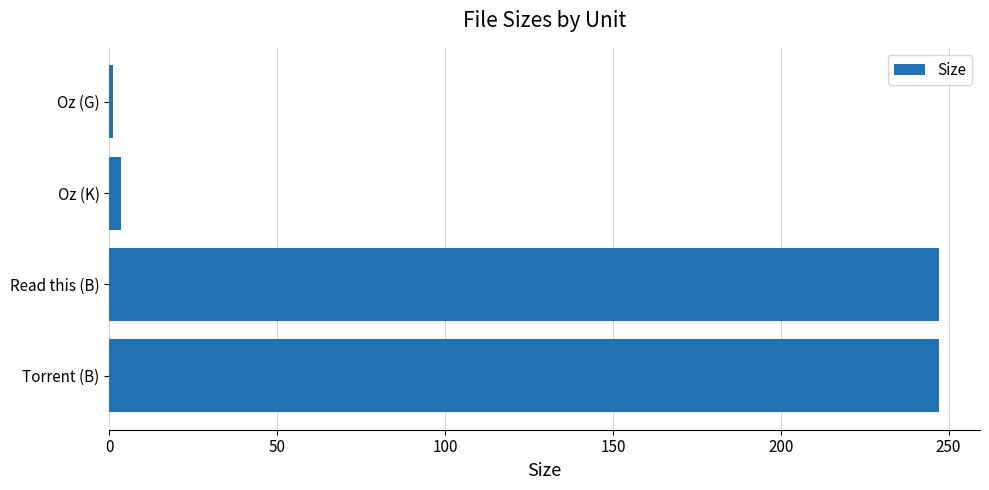

Where is the data nearest to the value 124?

Oz (K)